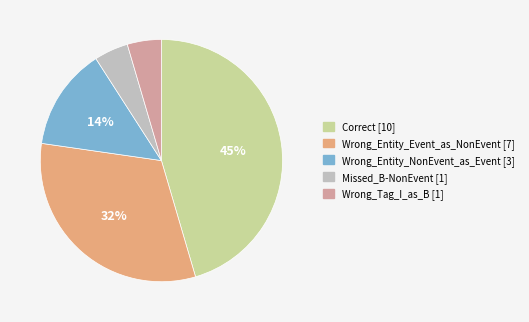

How many segments does this pie chart have?

5